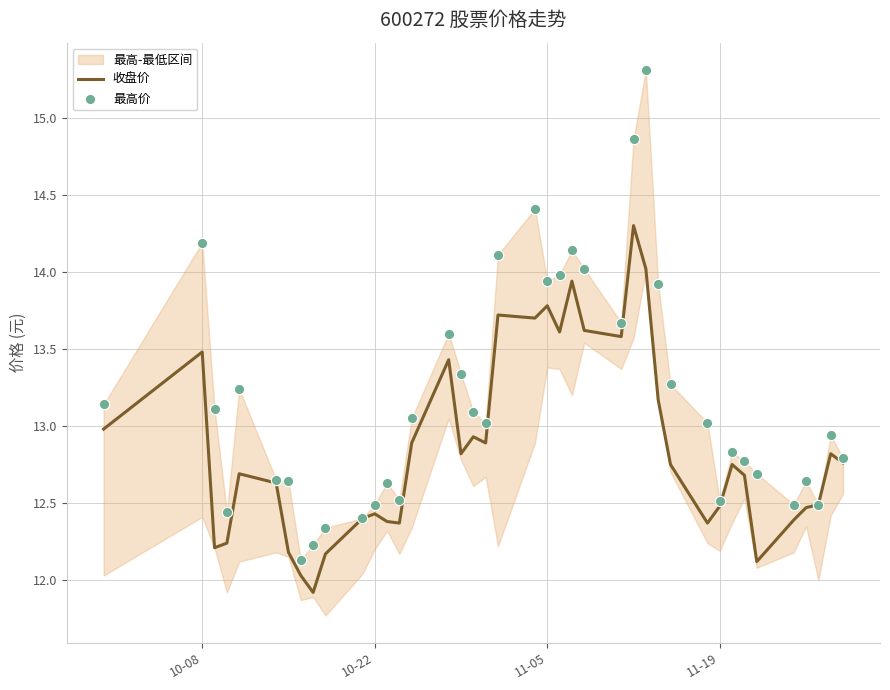

Which series contains the highest Y value?

最高价